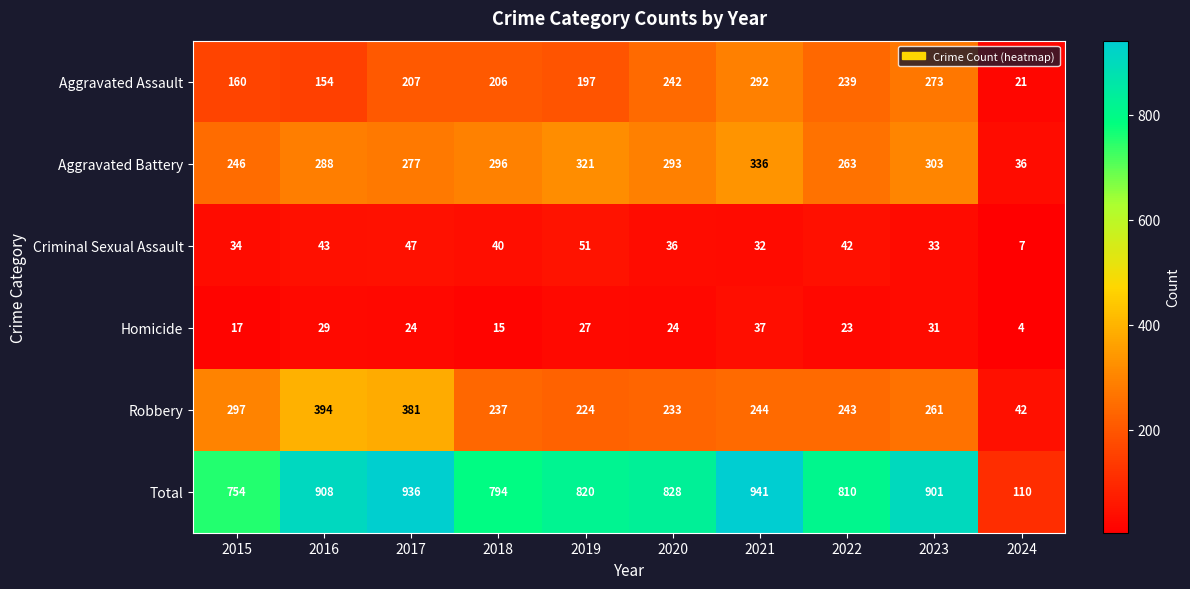

At which label is Criminal Sexual Assault closest to 29?

2021